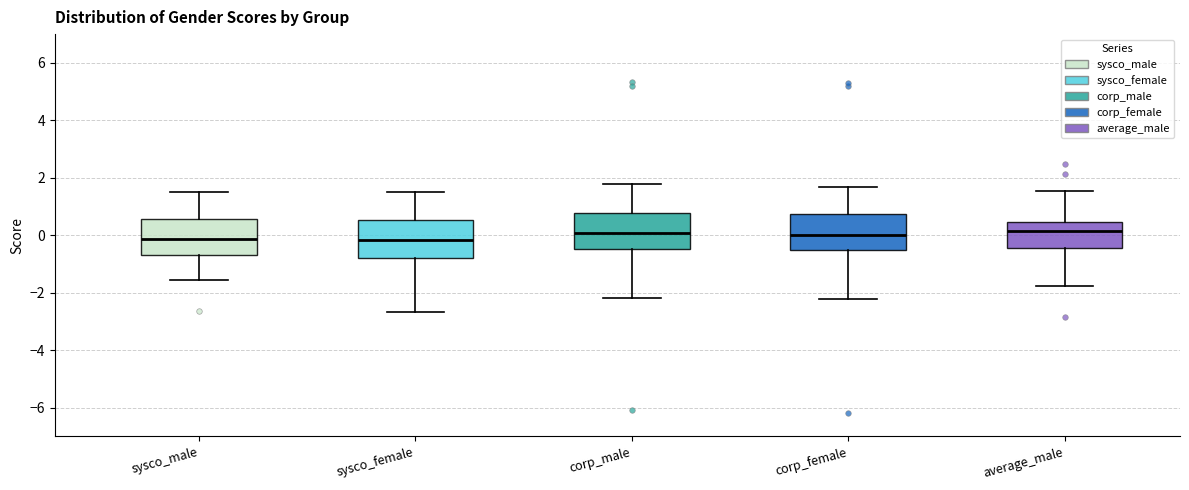

Reading left to right, transcribe this box plot: for each box, give where its median line is, the range the box spans, and where its two whiskers end, as read against the y-axis. The values are not printed on the chart, so give them approximately, as read against the axis.

sysco_male: median -0.2, box -0.6 to 0.6, whiskers -1.6 to 1.4
sysco_female: median -0.2, box -0.8 to 0.6, whiskers -2.6 to 1.4
corp_male: median 0.0, box -0.4 to 0.8, whiskers -2.2 to 1.8
corp_female: median 0.0, box -0.6 to 0.8, whiskers -2.2 to 1.6
average_male: median 0.2, box -0.4 to 0.4, whiskers -1.8 to 1.6